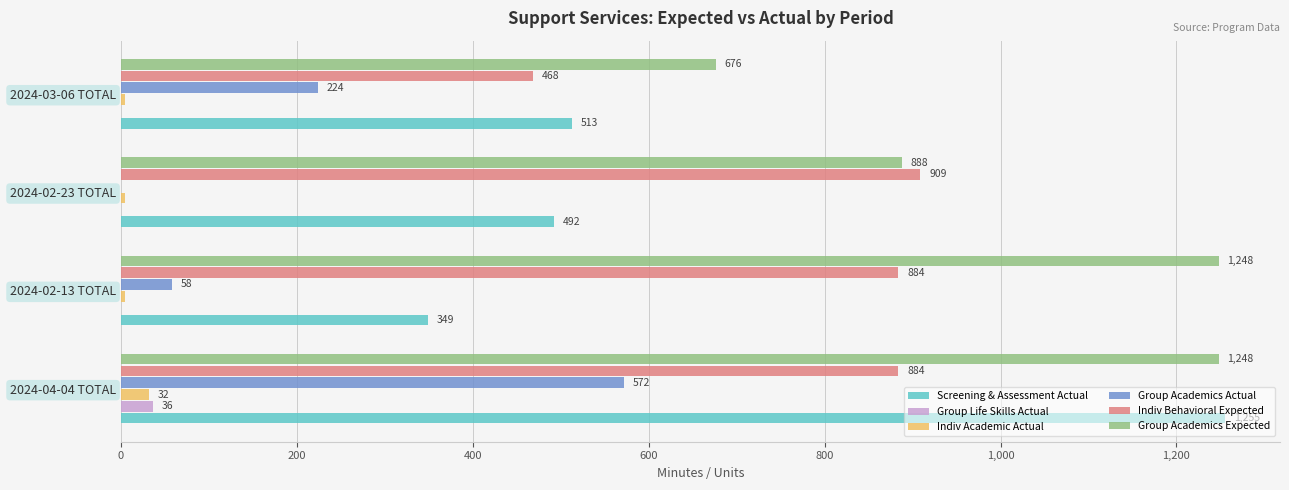

What is the total value across all series at 2024-02-23 TOTAL?

2294